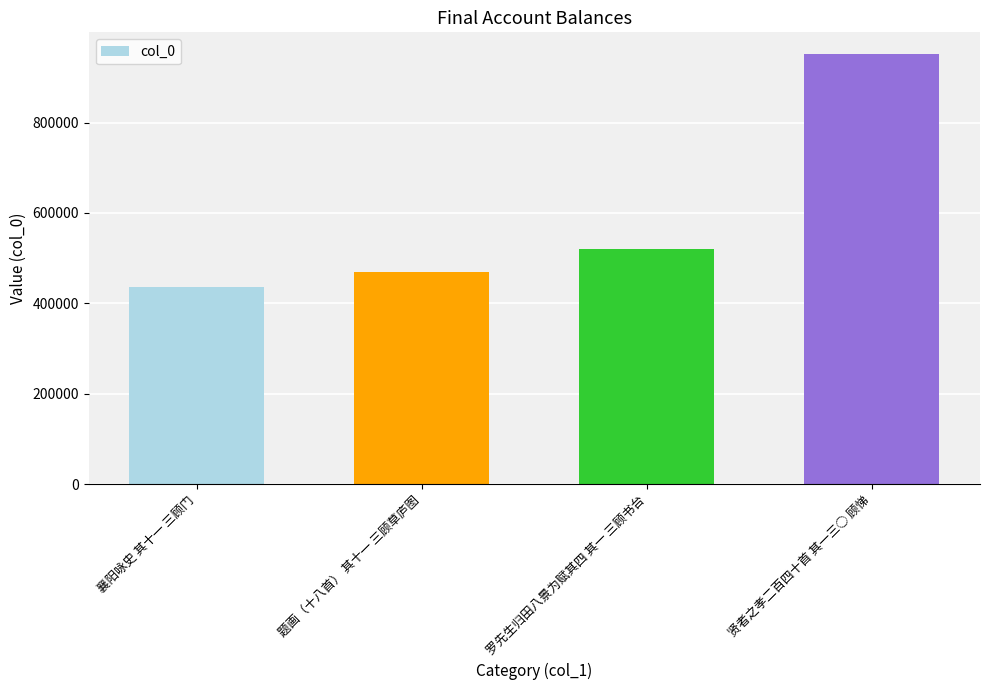

How many bars are there in total?

4